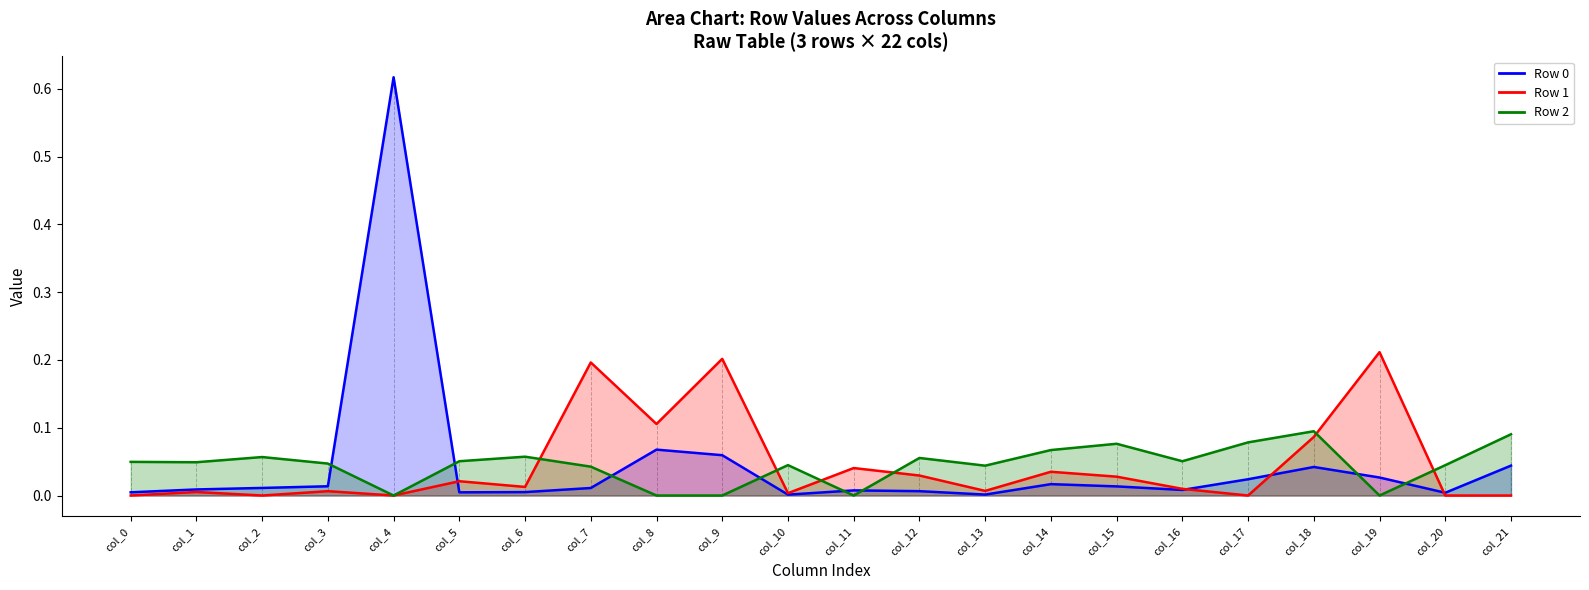

Is it true that Row 2 equals 0.0 at col_20?

False